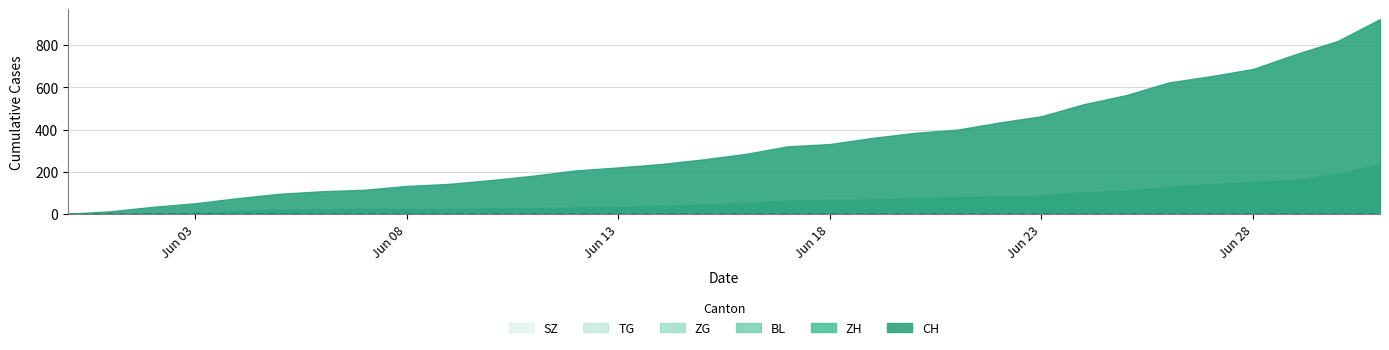

Rank the series by their maximum value, from lowest to highest.

TG, BL, ZG, SZ, ZH, CH